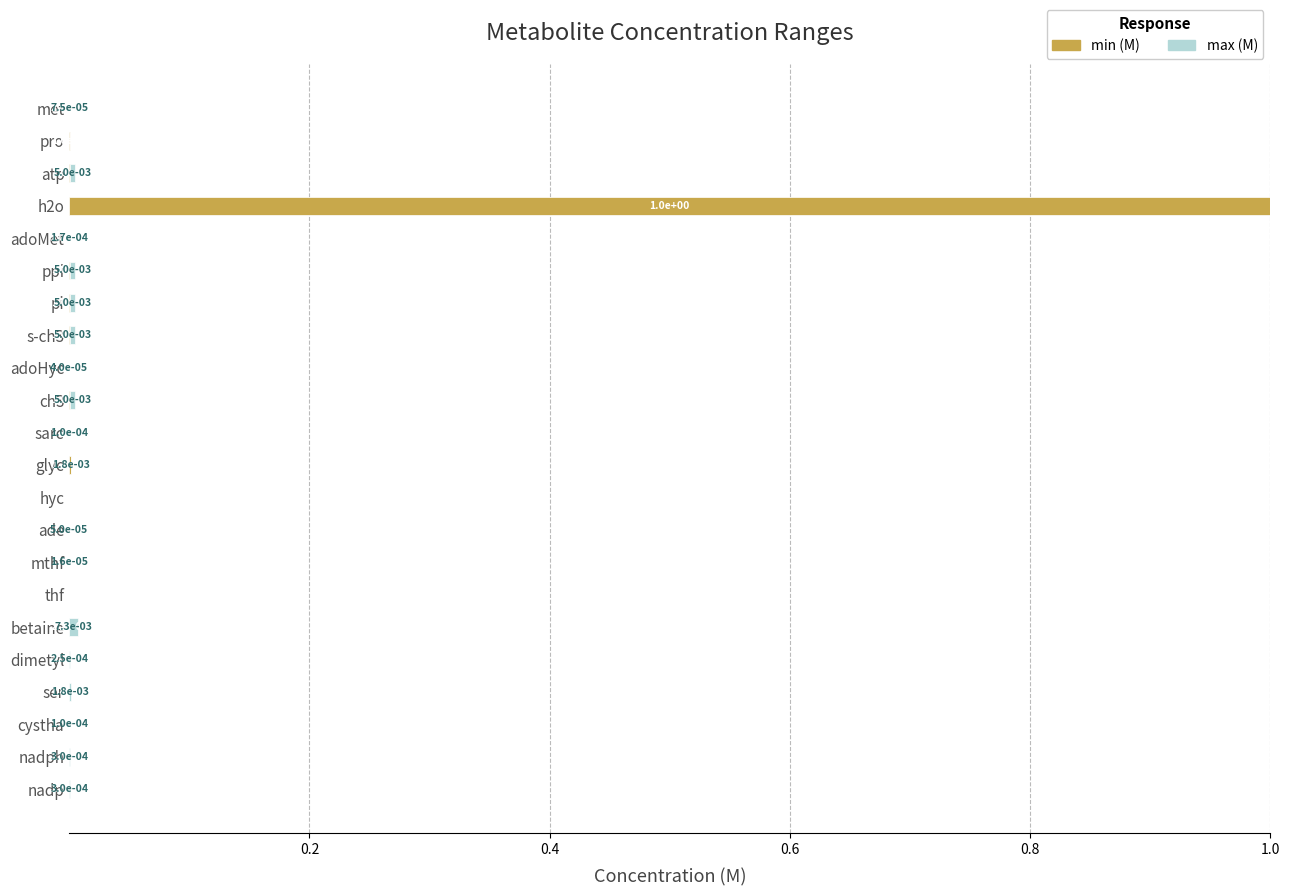

At which category is the sum across all series the highest?

h2o